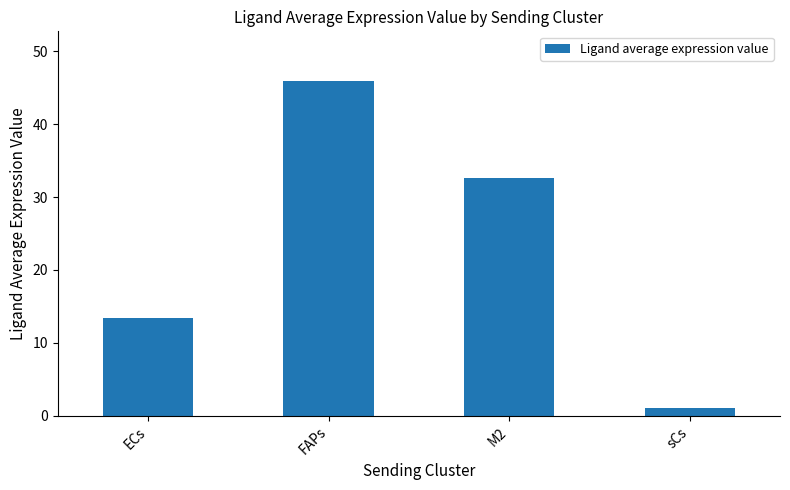

Read the value at ECs.

13.4